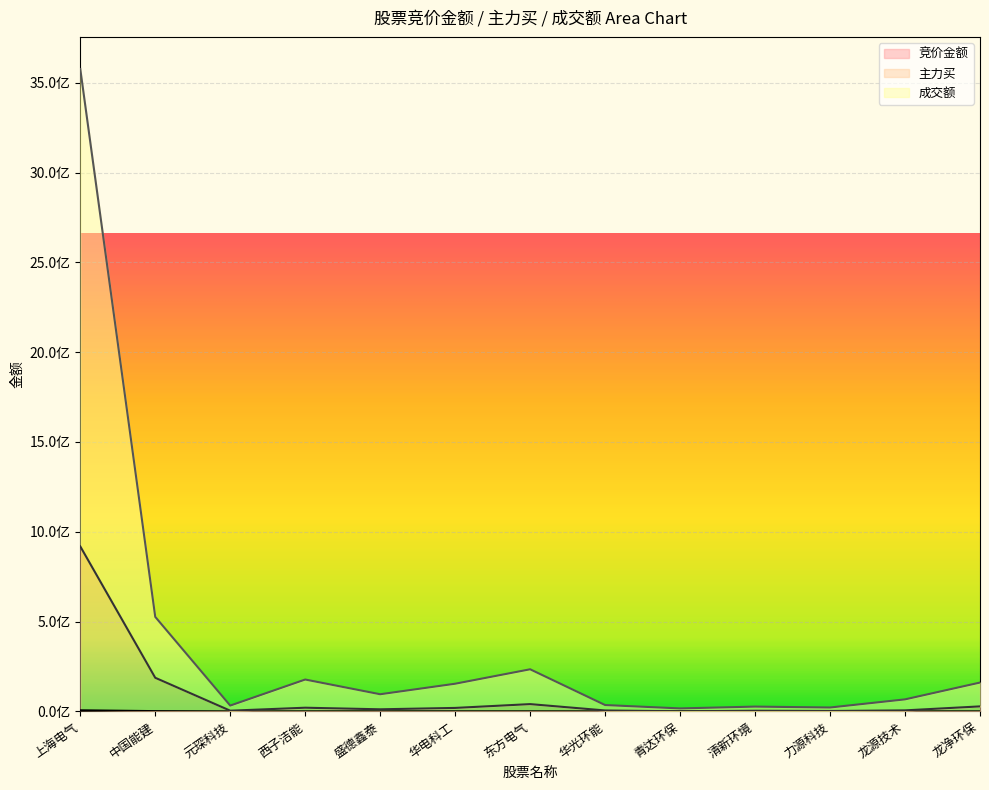

What is the total value across all series at 龙源技术?

72639603